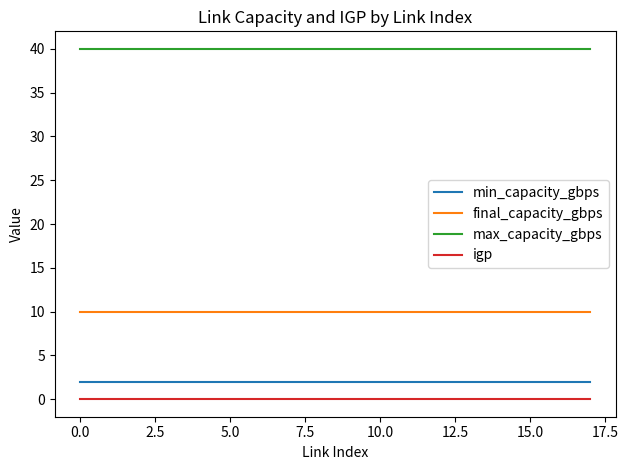

At how many categories does at least one series exceed 28?

18